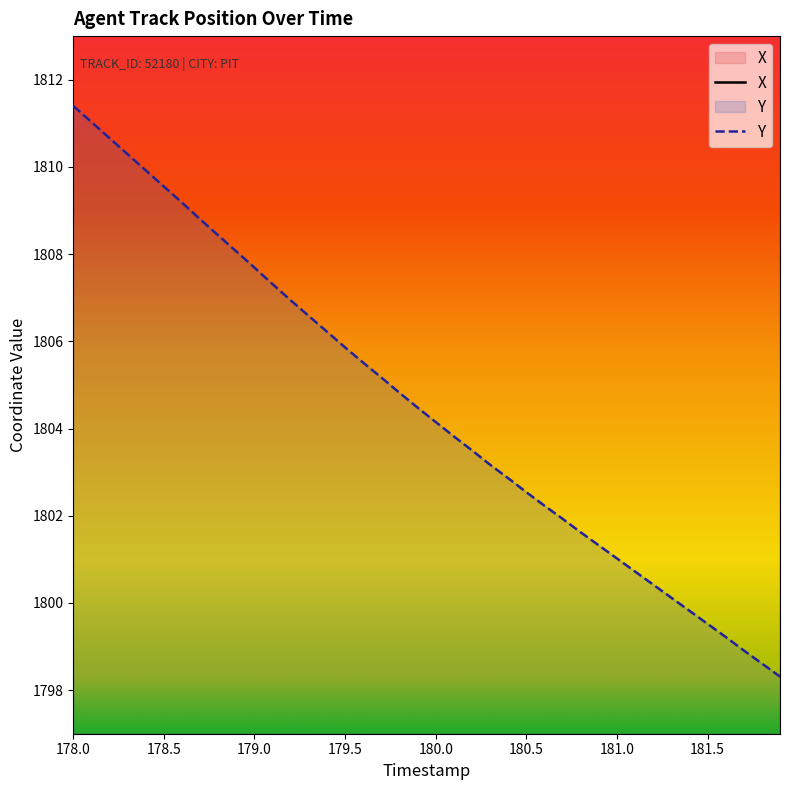

Which category has the highest value in the Y series?

178.0